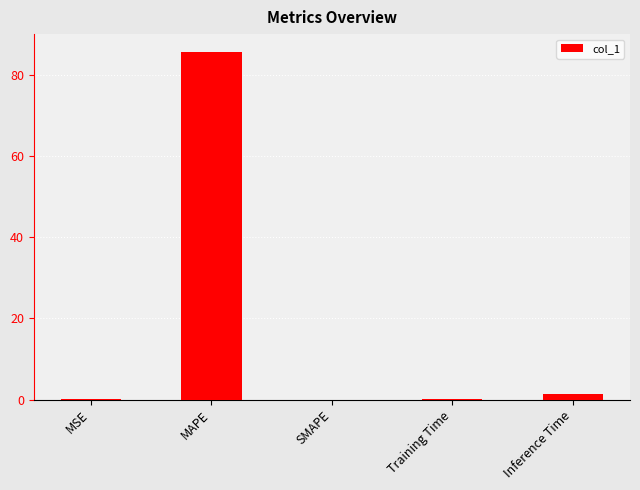

What is the sum of all values?

87.3